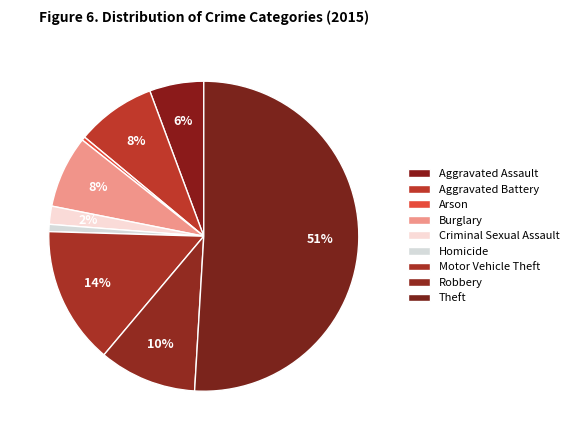

How many segments does this pie chart have?

9